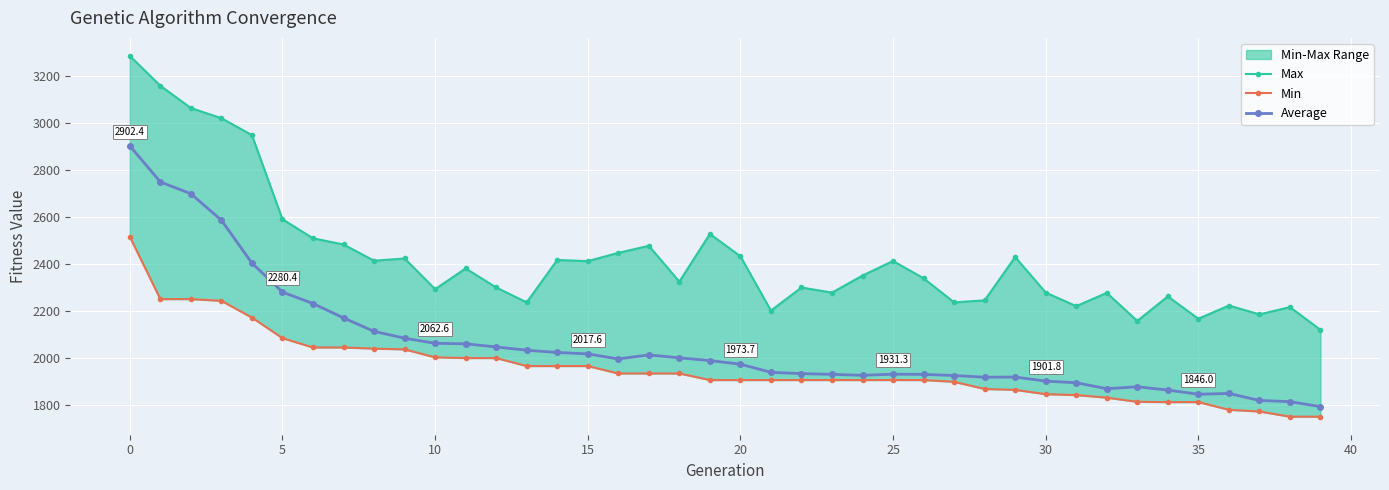

At which label does Average reach its peak?

0